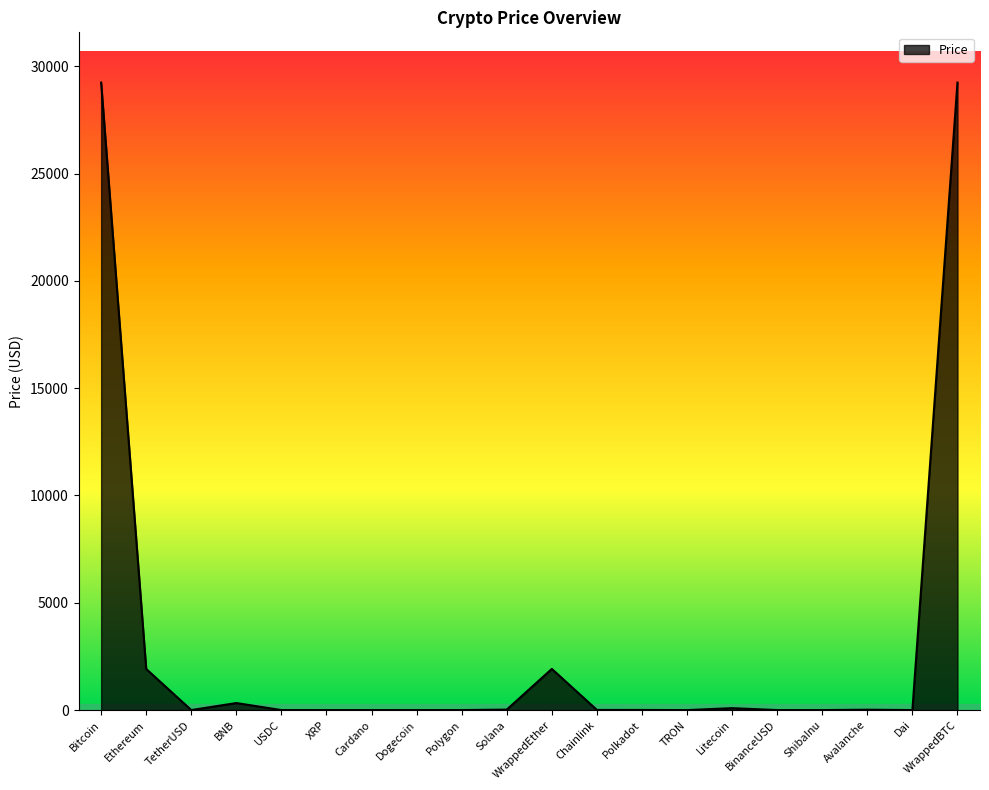

True or false: the data shows 1.0 at Polygon.

True